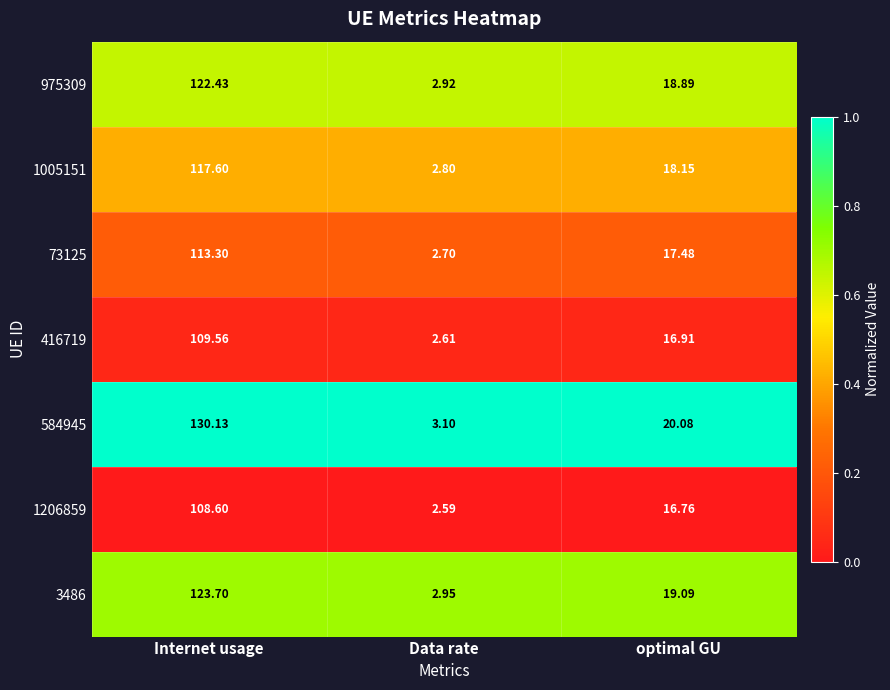

Which category has the highest value across all series?

Internet usage